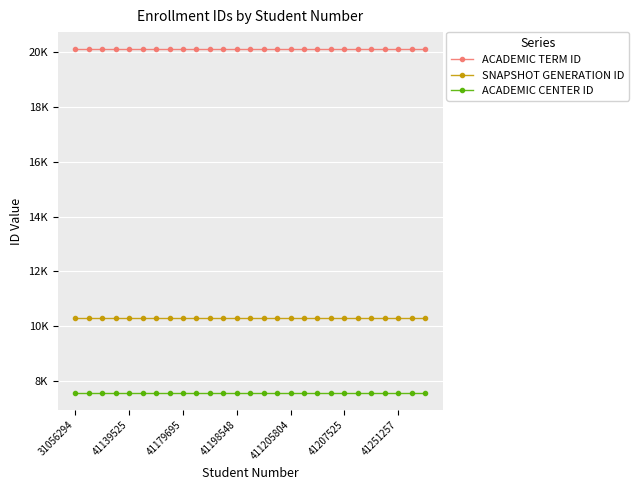

Does the chart have visible grid lines?

Yes